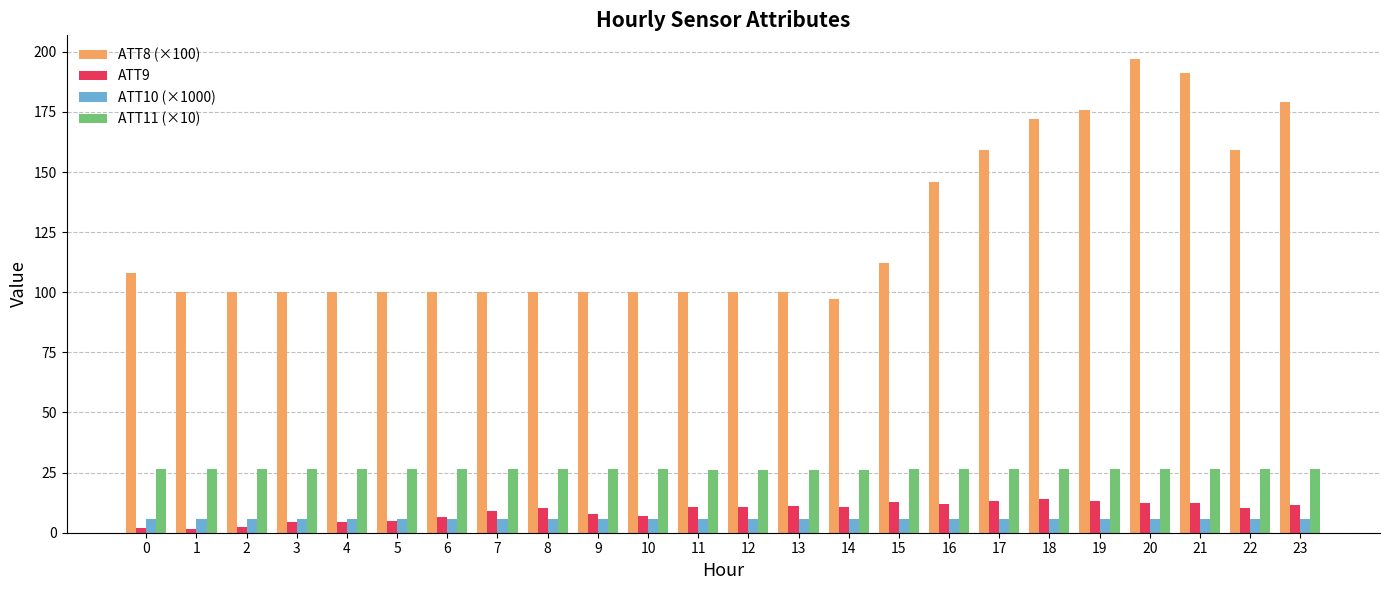

List the series in order of their peak value, lowest first.

ATT10 (×1000), ATT9, ATT11 (×10), ATT8 (×100)